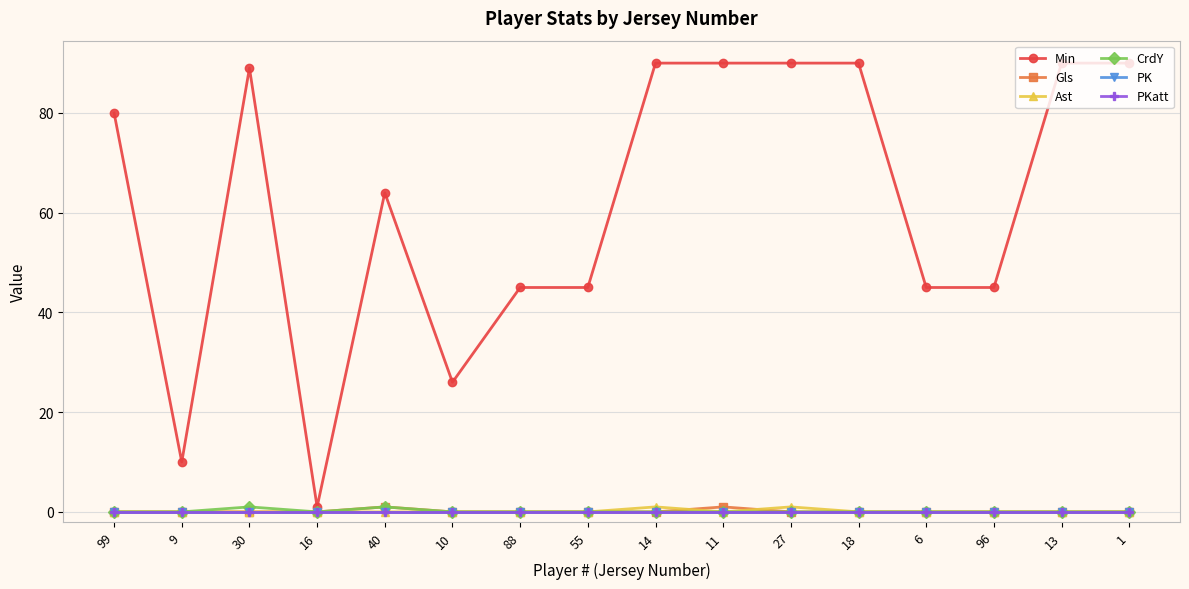

Is this an area chart (filled region under the line)?

No